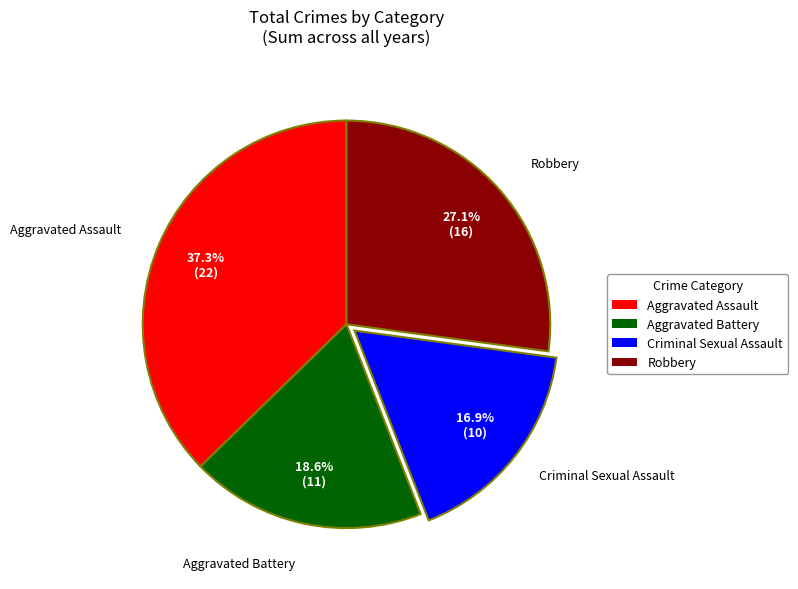

What percentage is NOT represented by Aggravated Assault?

62.7%